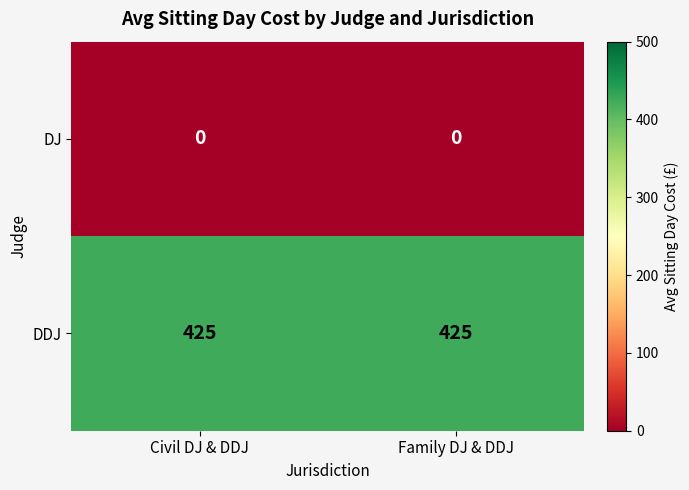

At Civil DJ & DDJ, list the series in order from smallest to largest.

DJ, DDJ